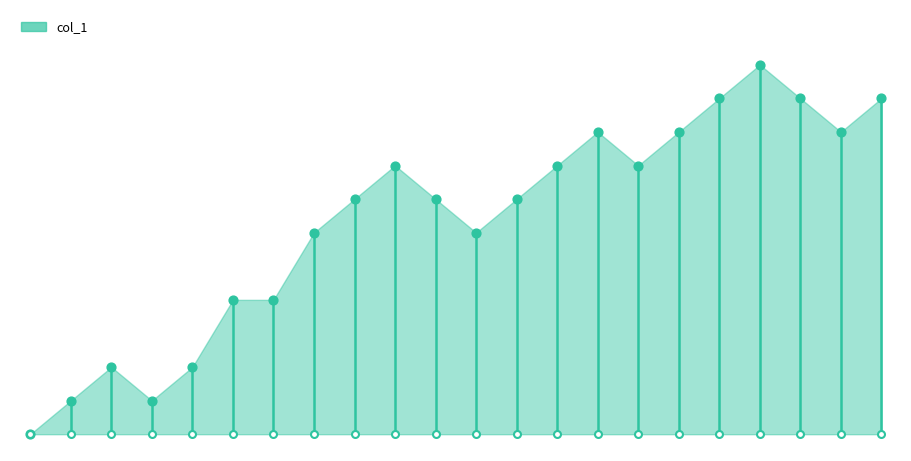

Between 1398391458 and 1409004273, which is larger?

1409004273